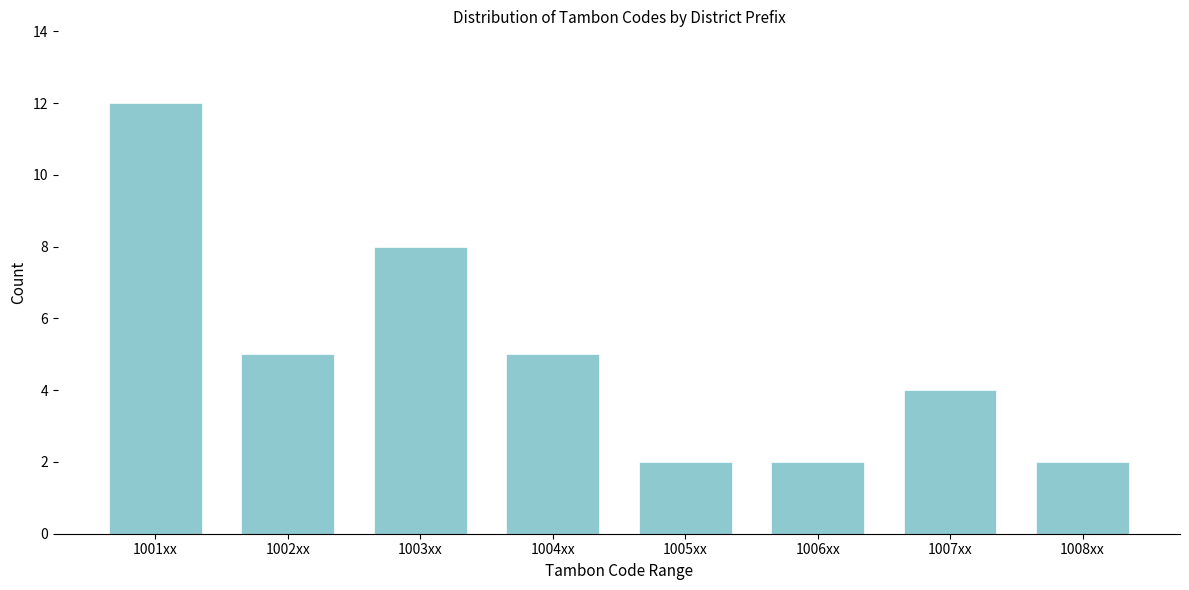

Reading left to right, extract all data points from this chart.

1001xx=12	1002xx=5	1003xx=8	1004xx=5	1005xx=2	1006xx=2	1007xx=4	1008xx=2